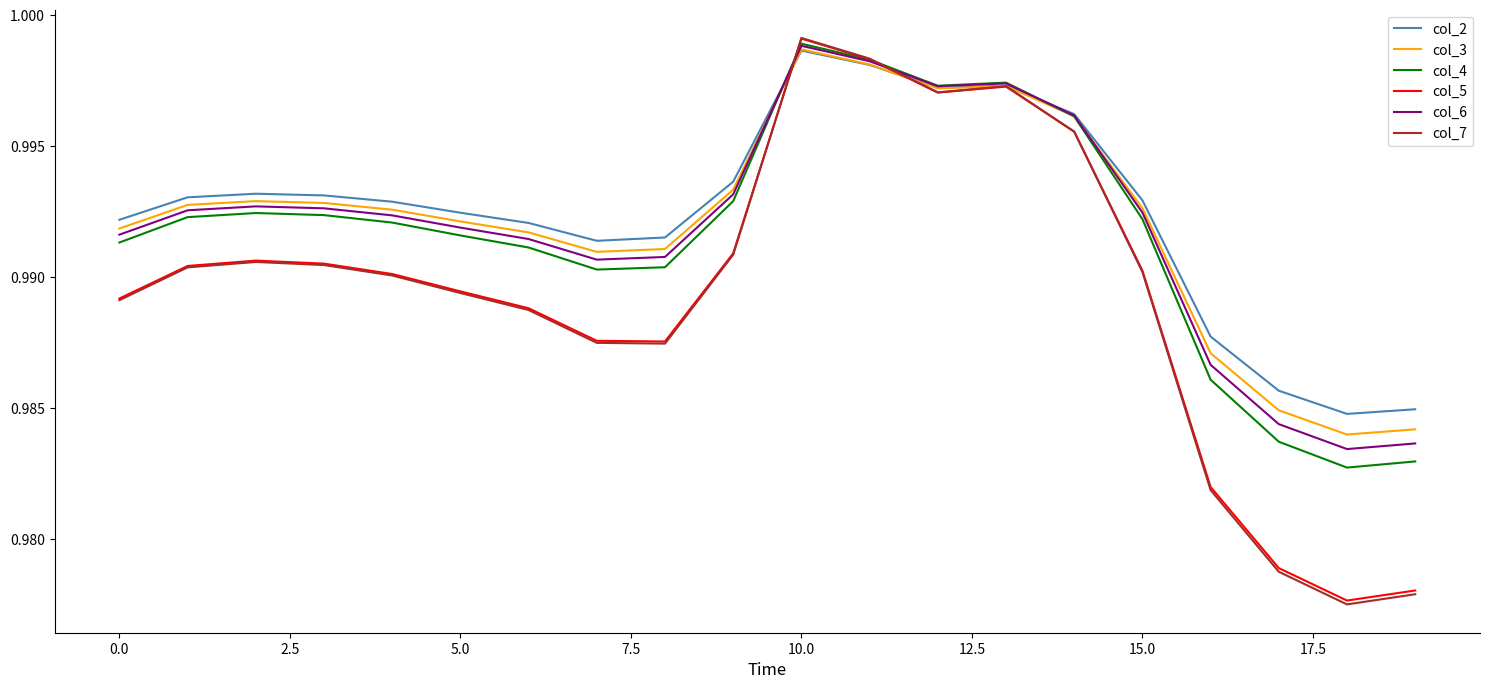

Which series has the largest range (max minus min)?

col_7